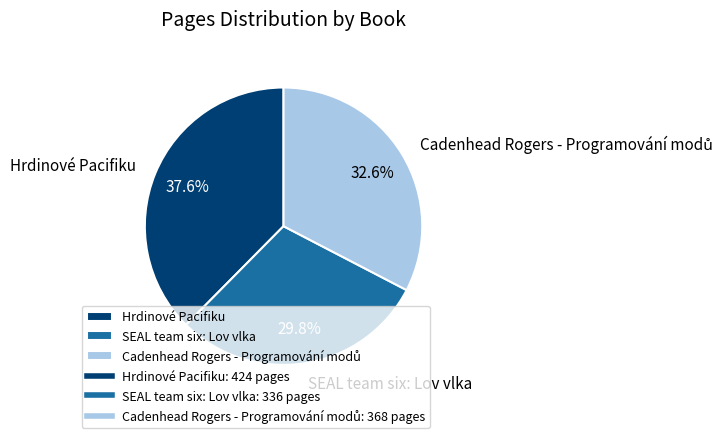

What portion of the pie excludes Hrdinové Pacifiku?

62.4%